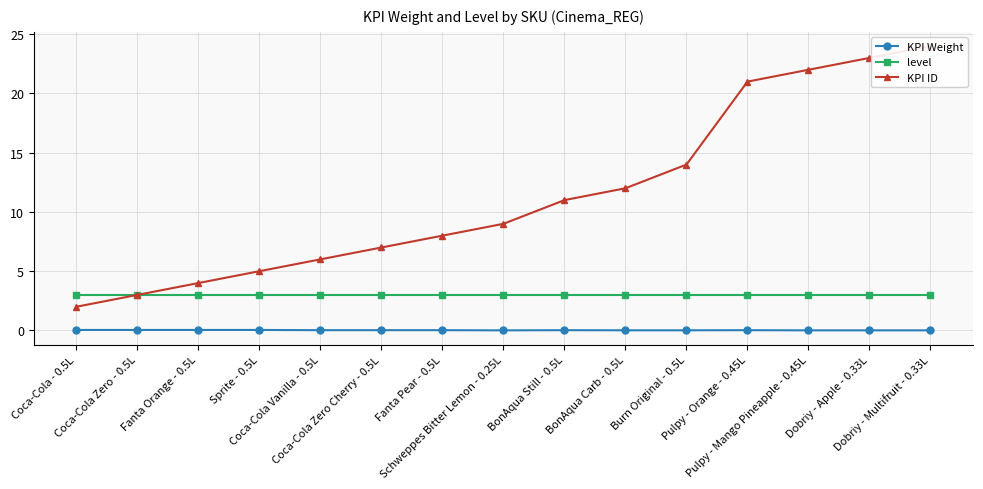

Which series has the largest total across all categories?

KPI ID